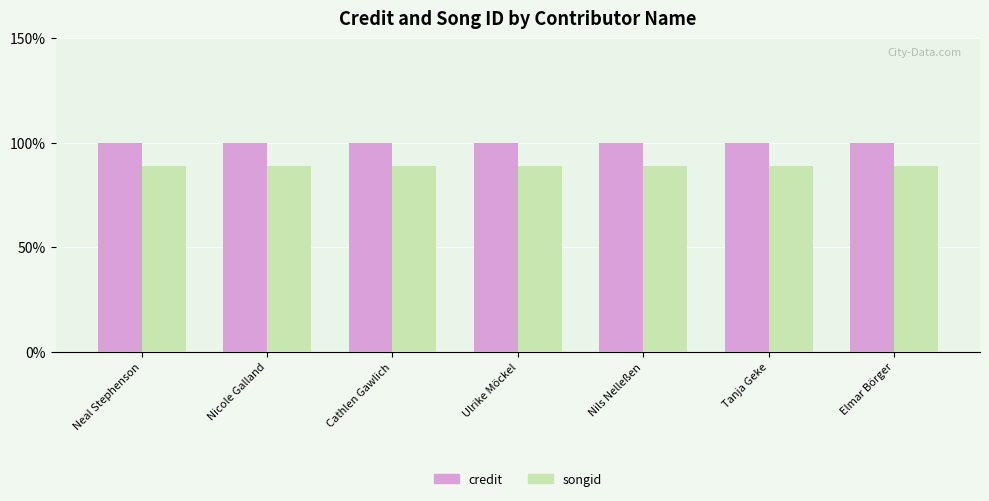

Is it true that credit equals 100.0 at Nicole Galland?

True